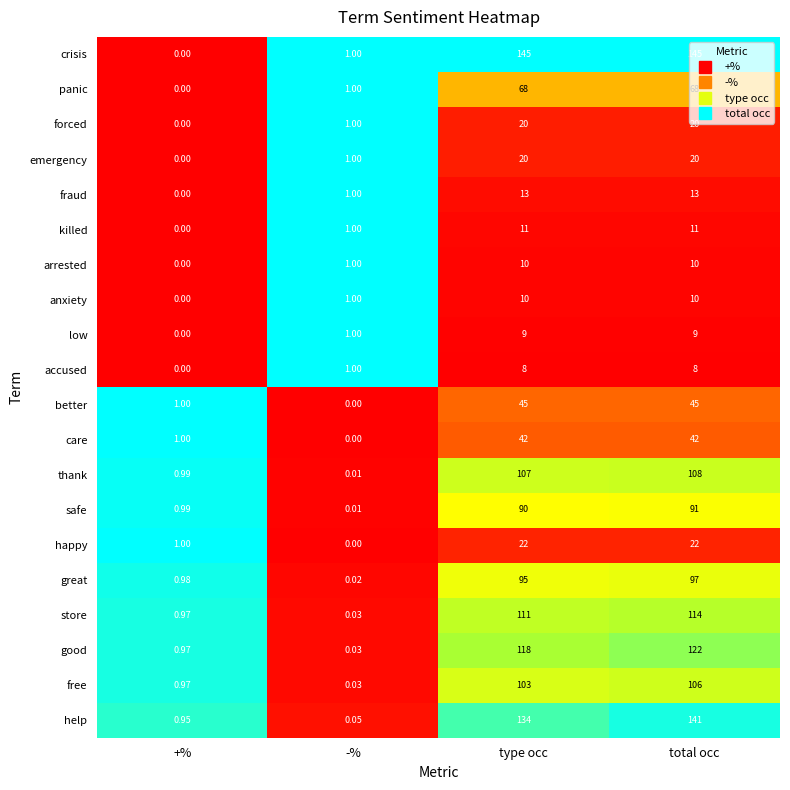

List the labels in order of safe value, largest first.

total occ, type occ, +%, -%